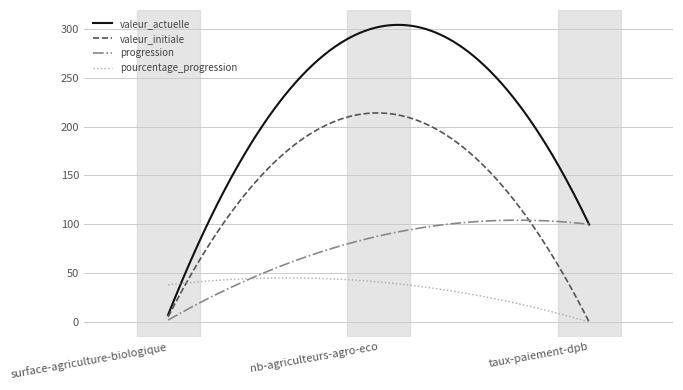

Rank the series by their average value, from lowest to highest.

pourcentage_progression, progression, valeur_initiale, valeur_actuelle